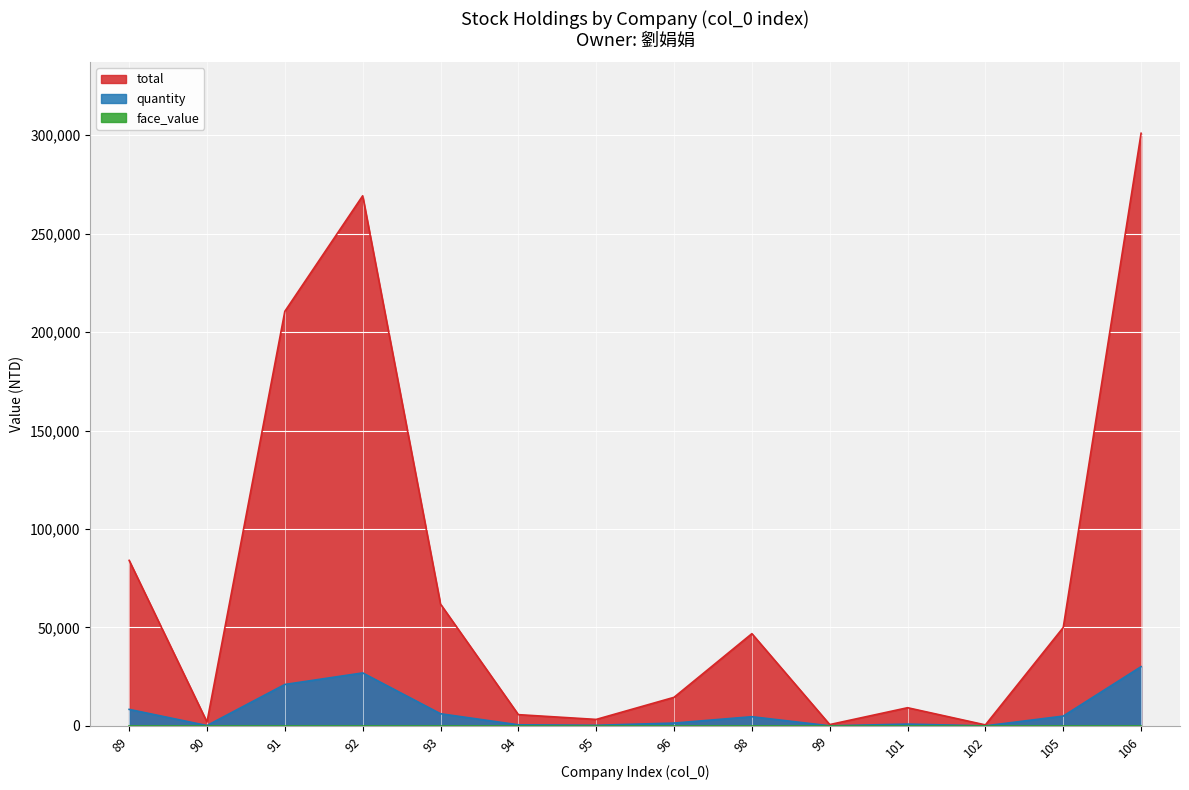

At which label does quantity reach its peak?

106